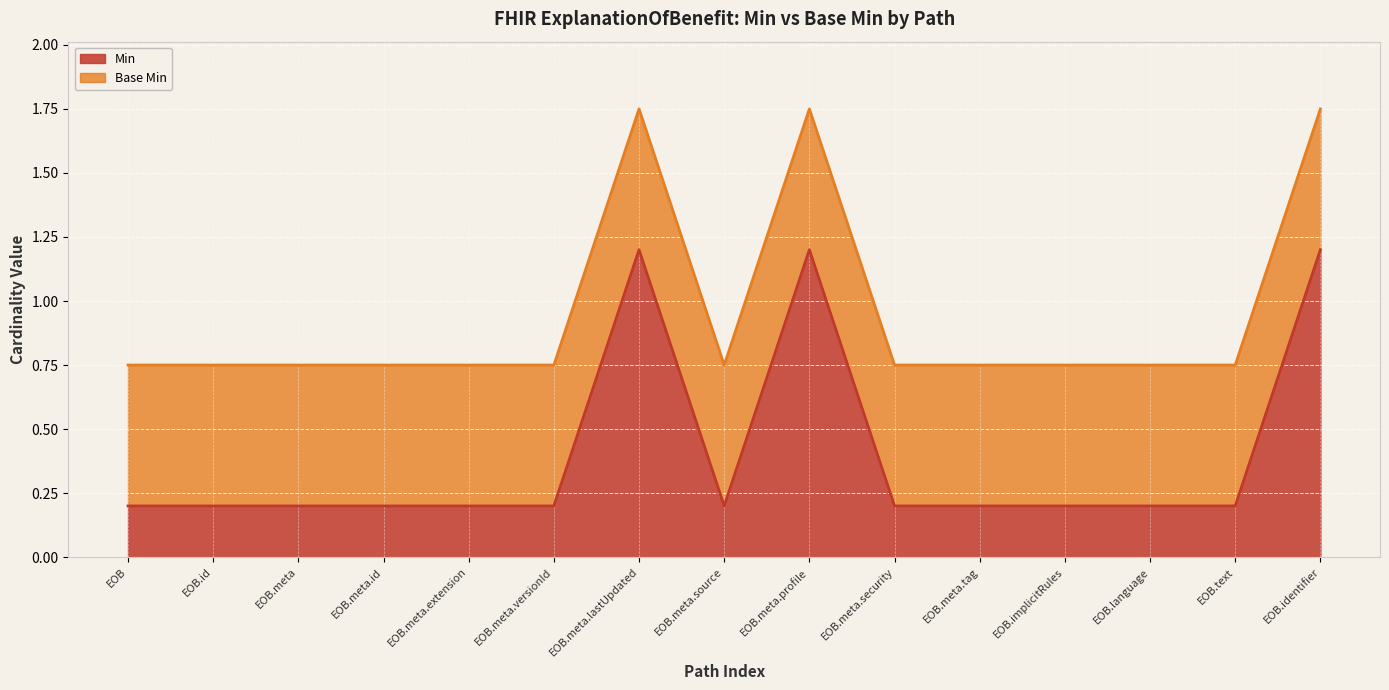

What is the approximate value of Min line at EOB.meta.lastUpdated?

1.2